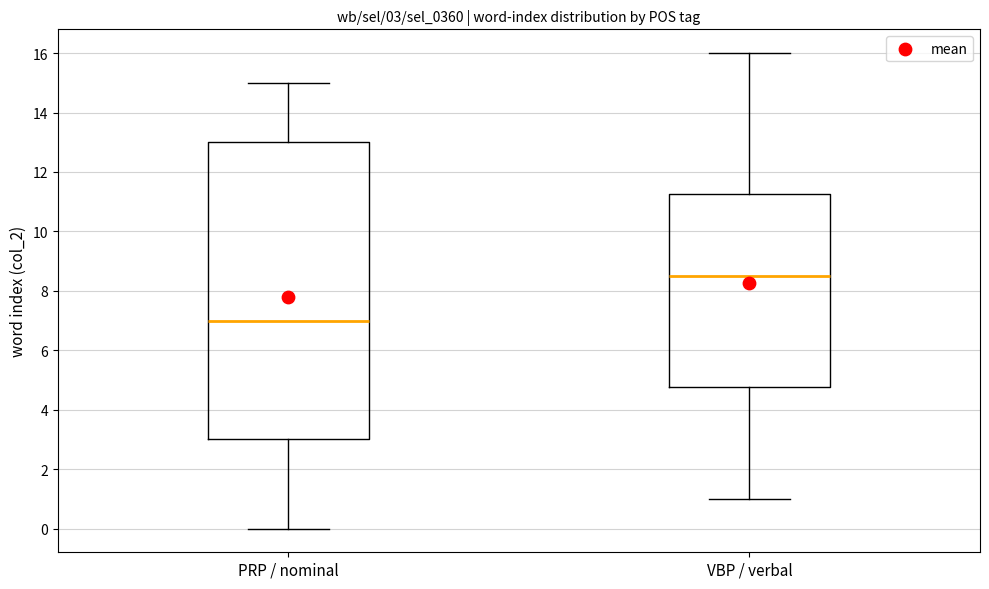

Which box's median line is the lowest?

PRP / nominal